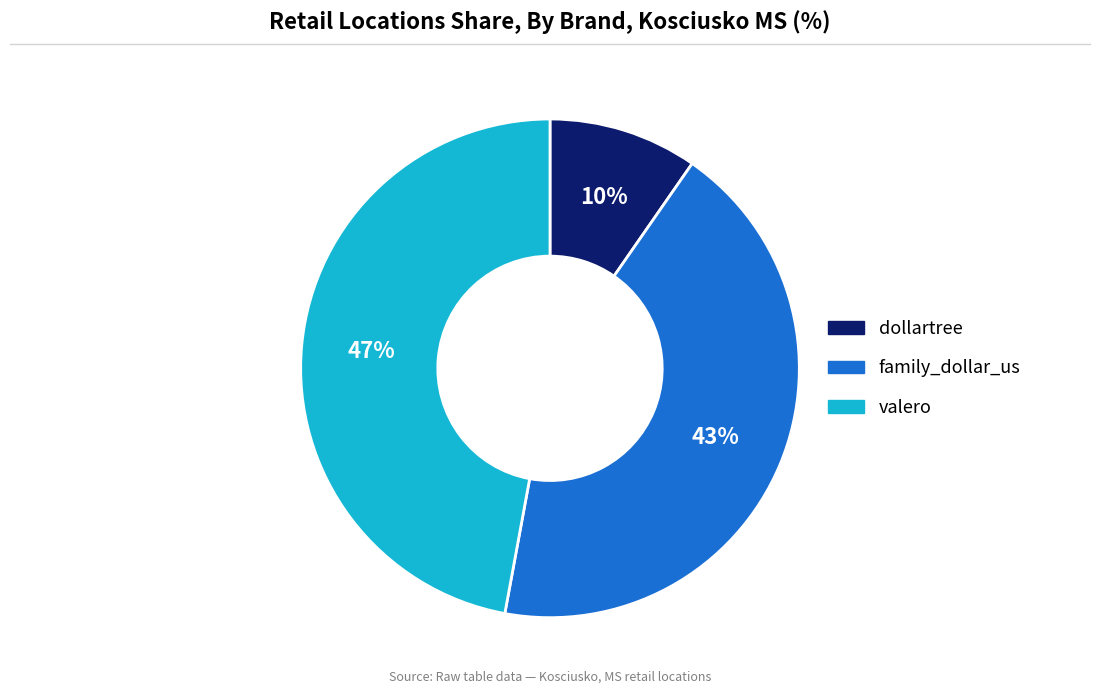

The valero slice represents 61% of the pie. True or false?

False